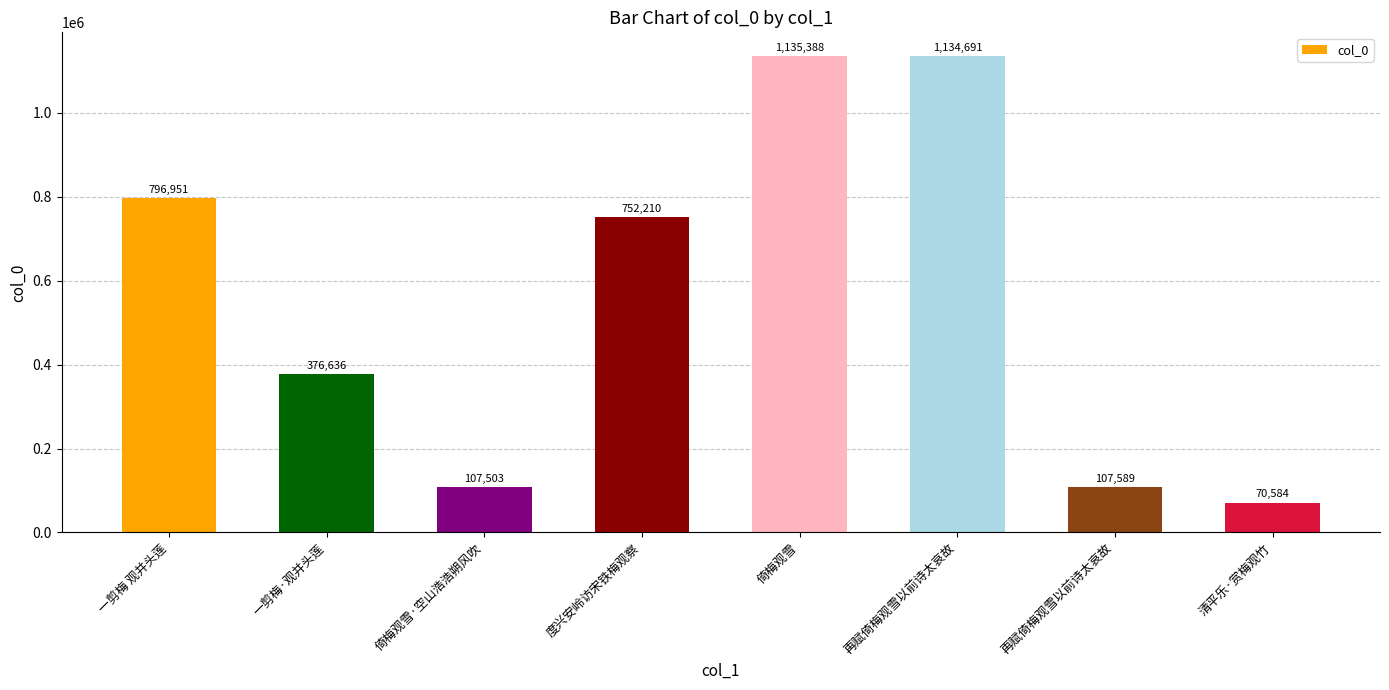

The chart shows a value of 486098 at 再赋倚梅观雪以前诗太哀故. True or false?

False